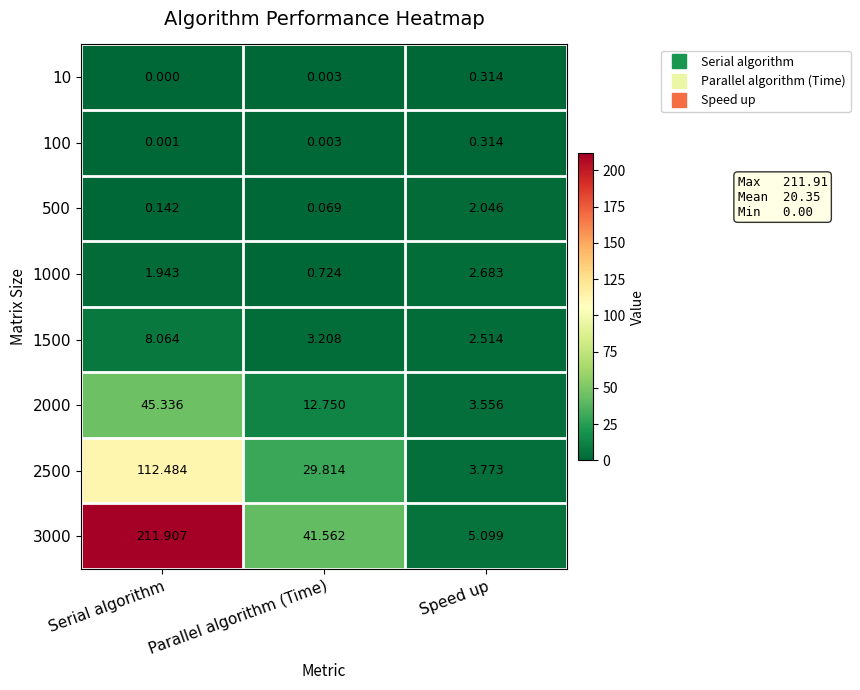

Which series has the widest spread of values?

3000